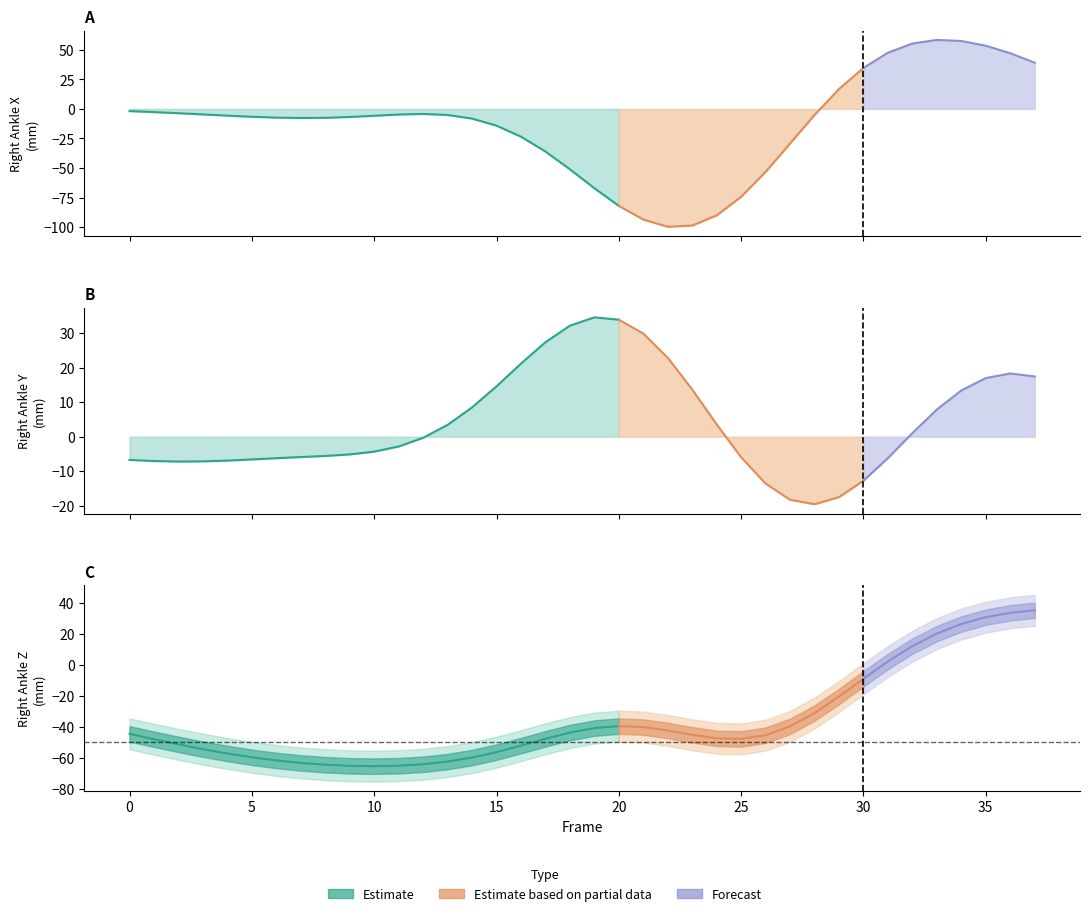

How many values in the Right_Ankle_X series are below -5?

23